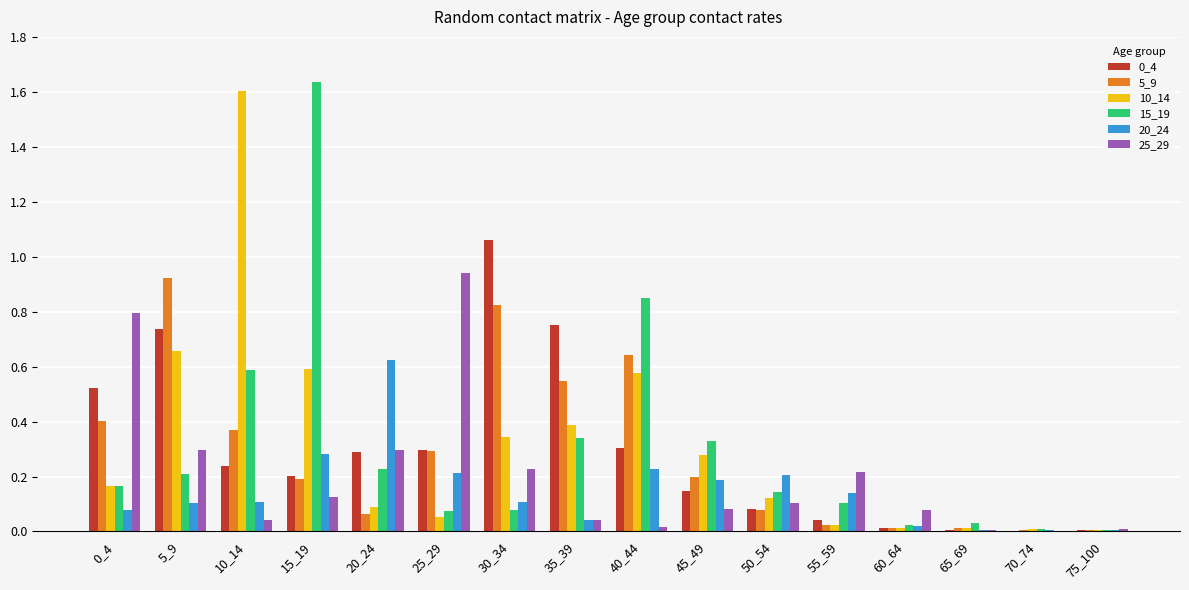

Is the value of 10_14 at 25_29 greater than the value of 25_29 at 70_74?

Yes